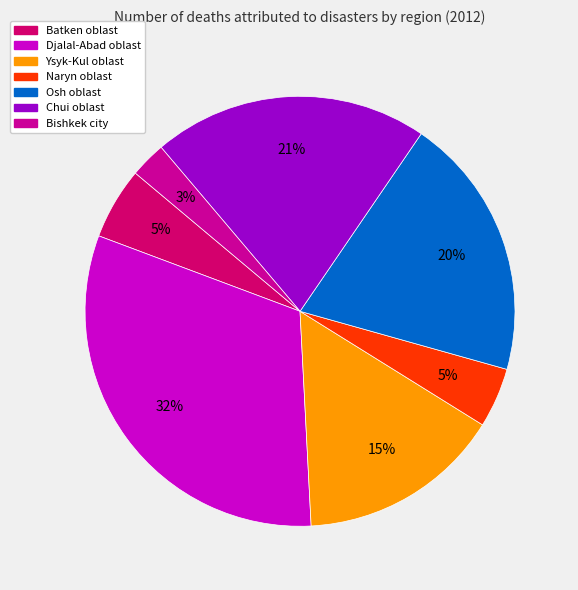

Is there a majority slice in this chart?

No